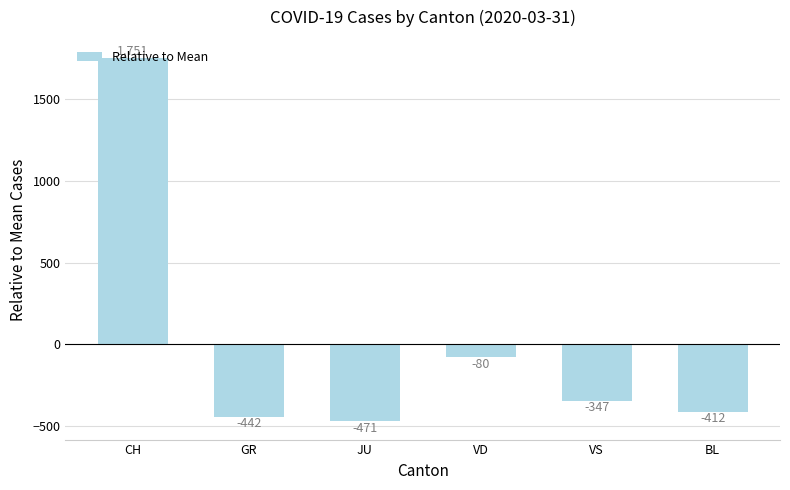

List the labels in order of value, largest first.

CH, VD, VS, BL, GR, JU